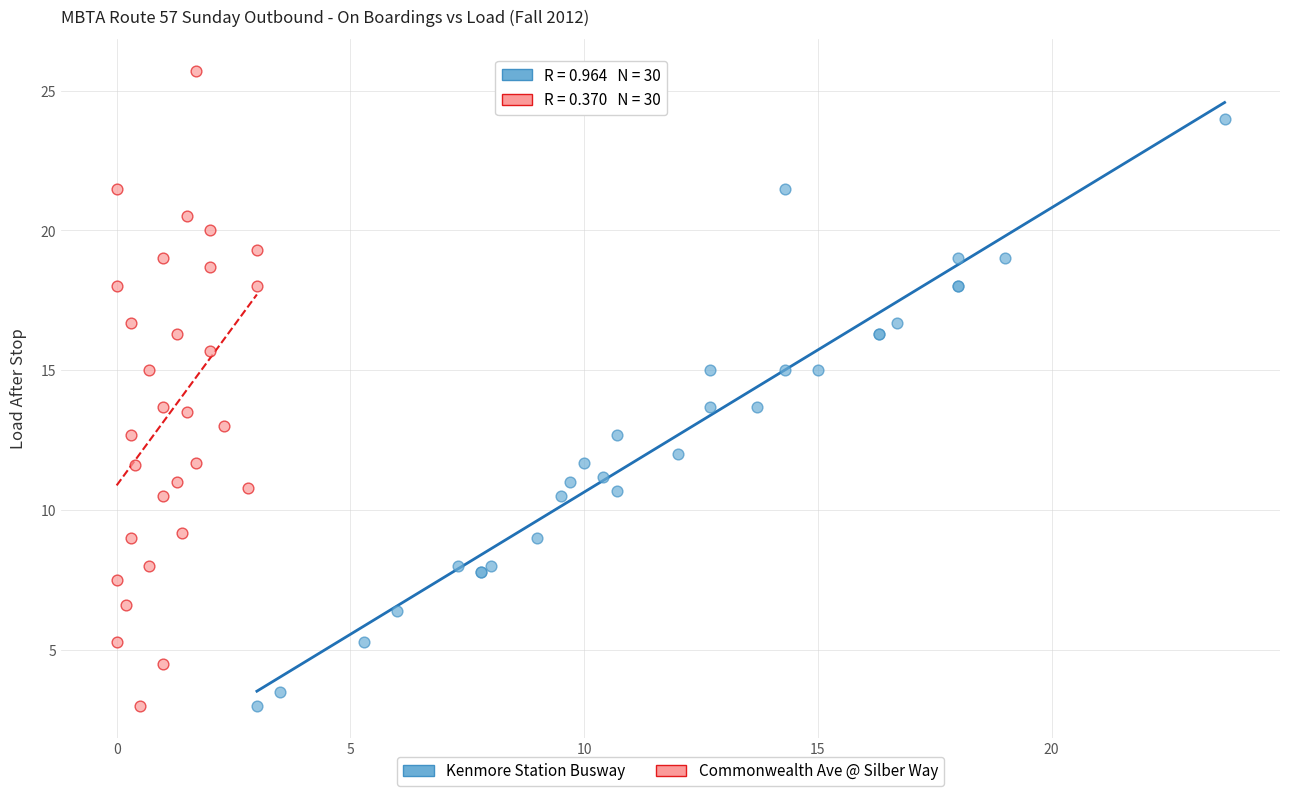

What are all the series names shown in the legend?

Kenmore Station Busway, Commonwealth Ave @ Silber Way